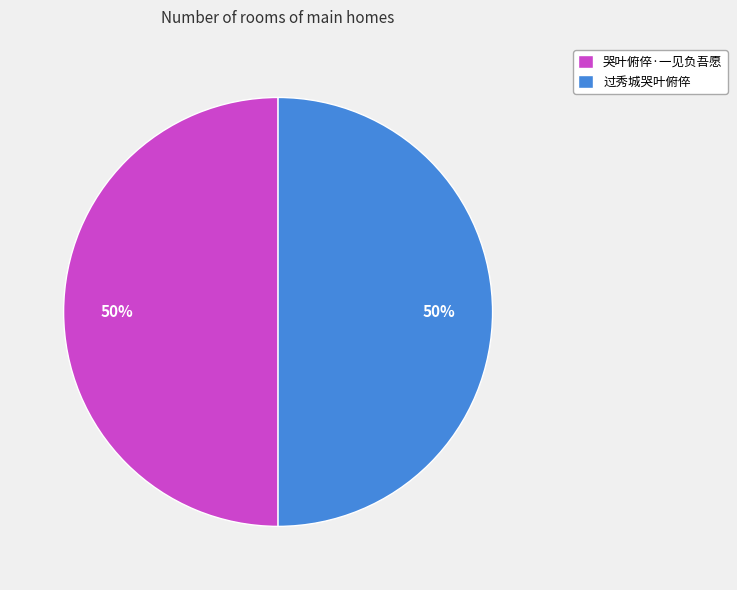

Do 哭叶俯倅·一见负吾愿 and 过秀城哭叶俯倅 together represent more than half of the pie?

Yes